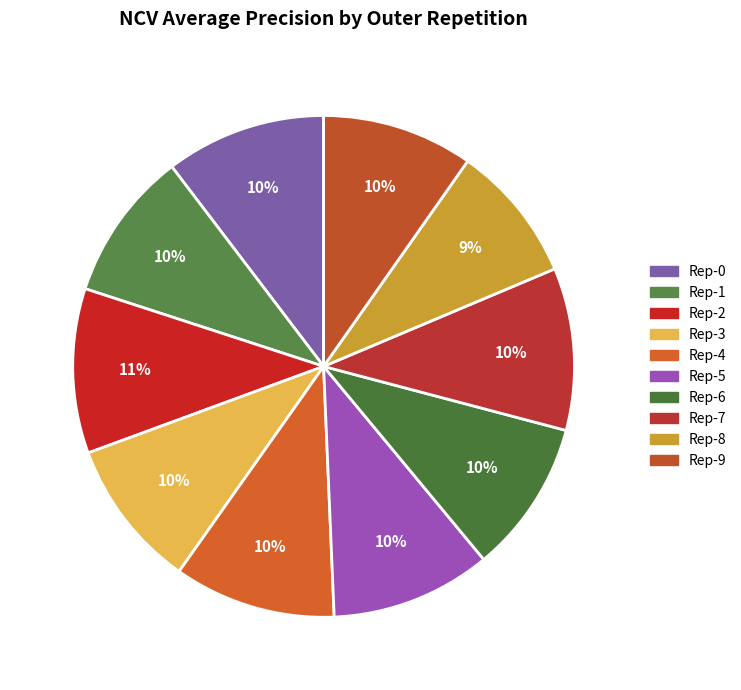

To the nearest percent, what is the difference between the largest and smallest slice percentages?

2%